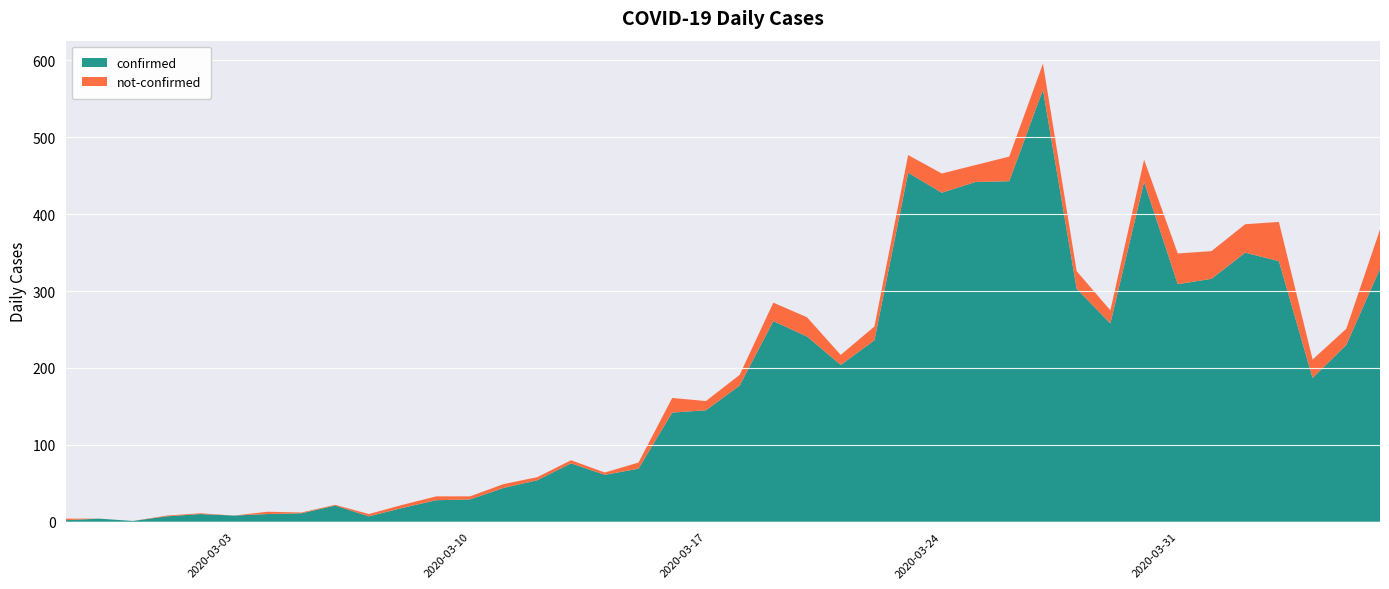

Reading right to left, what are all the values shown in this chart?

confirmed: 2020-04-06=329	2020-04-05=230	2020-04-04=187	2020-04-03=339	2020-04-02=350	2020-04-01=316	2020-03-31=309	2020-03-30=442	2020-03-29=258	2020-03-28=303	2020-03-27=562	2020-03-26=443	2020-03-25=442	2020-03-24=428	2020-03-23=454	2020-03-22=236	2020-03-21=204	2020-03-20=241	2020-03-19=261	2020-03-18=177	2020-03-17=145	2020-03-16=142	2020-03-15=69	2020-03-14=61	2020-03-13=76	2020-03-12=54	2020-03-11=44	2020-03-10=29	2020-03-09=28	2020-03-08=18	2020-03-07=7	2020-03-06=21	2020-03-05=11	2020-03-04=10	2020-03-03=8	2020-03-02=10	2020-03-01=7	2020-02-29=1	2020-02-28=4	2020-02-27=2
not-confirmed: 2020-04-06=51	2020-04-05=21	2020-04-04=24	2020-04-03=51	2020-04-02=37	2020-04-01=36	2020-03-31=40	2020-03-30=29	2020-03-29=17	2020-03-28=23	2020-03-27=34	2020-03-26=32	2020-03-25=22	2020-03-24=25	2020-03-23=23	2020-03-22=18	2020-03-21=13	2020-03-20=25	2020-03-19=24	2020-03-18=14	2020-03-17=12	2020-03-16=19	2020-03-15=8	2020-03-14=3	2020-03-13=4	2020-03-12=4	2020-03-11=5	2020-03-10=4	2020-03-09=5	2020-03-08=4	2020-03-07=3	2020-03-06=1	2020-03-05=1	2020-03-04=3	2020-03-03=0	2020-03-02=1	2020-03-01=1	2020-02-29=0	2020-02-28=0	2020-02-27=2